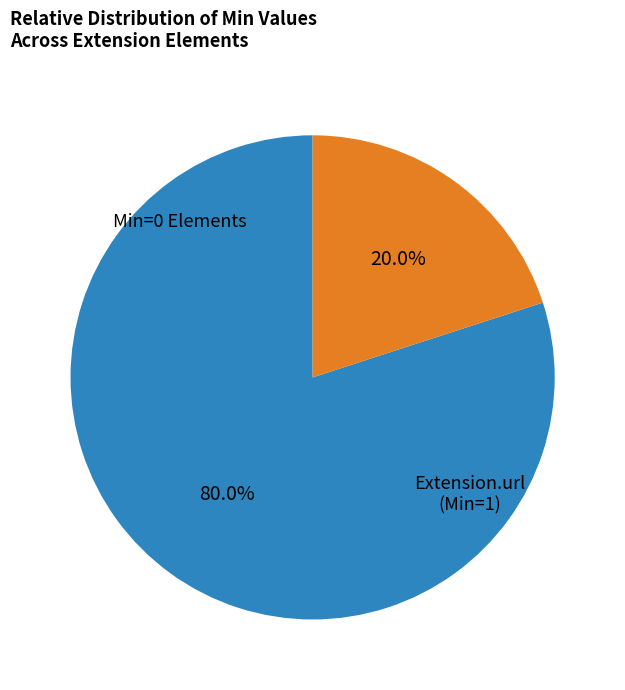

Is there any slice that represents more than half of the pie?

Yes